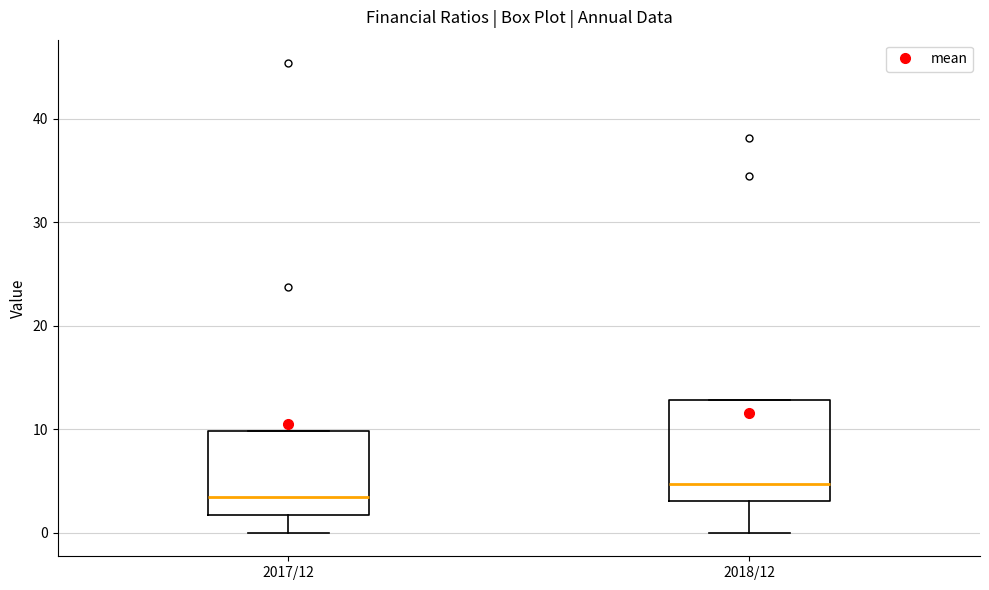

Reading left to right, read every box against the y-axis: the position of its median line, the range the box covers, and the ends of its whiskers. The values are not printed on the chart, so give them approximately, as read against the axis.

2017/12: median 3, box 2 to 10, whiskers 0 to 10
2018/12: median 5, box 3 to 13, whiskers 0 to 13